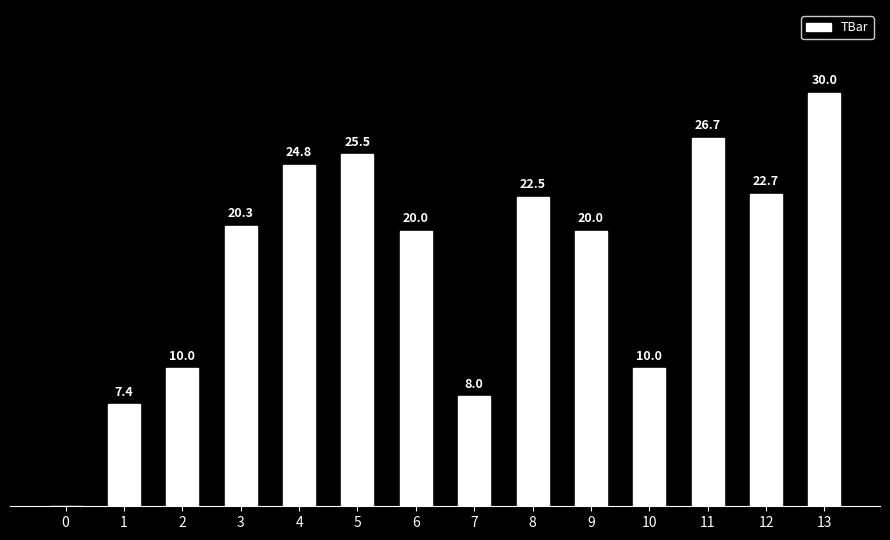

Are the bars horizontal?

No